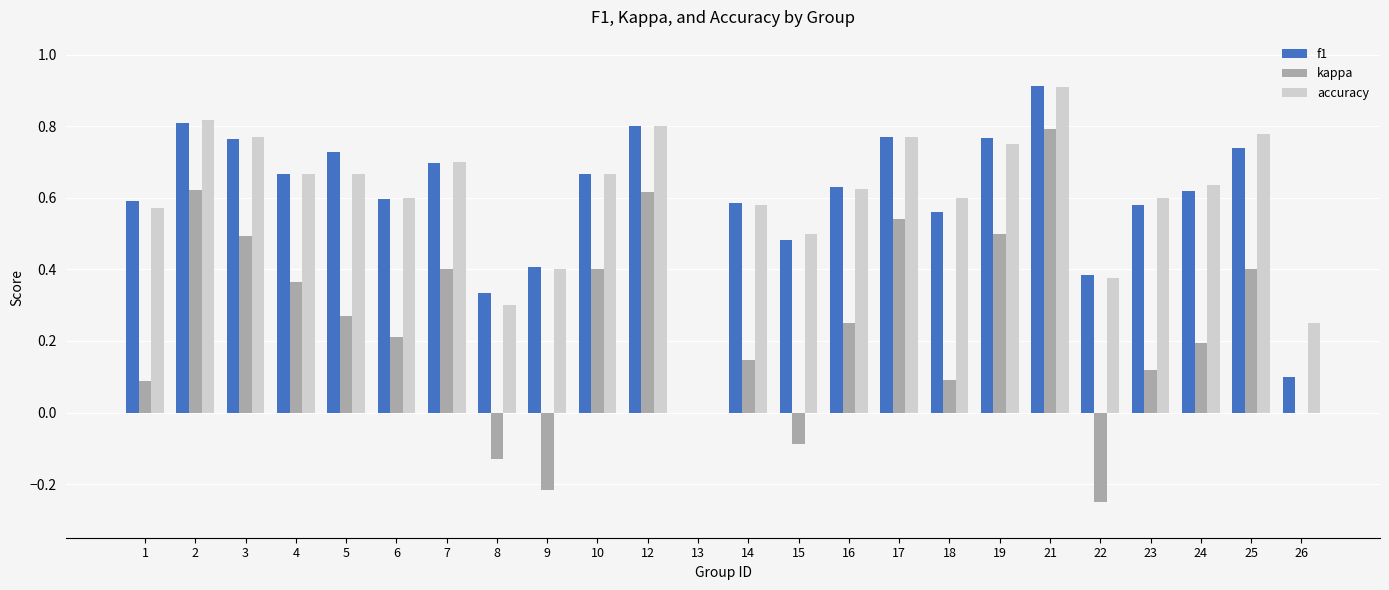

Which series changed the most between 23 and 24?

kappa